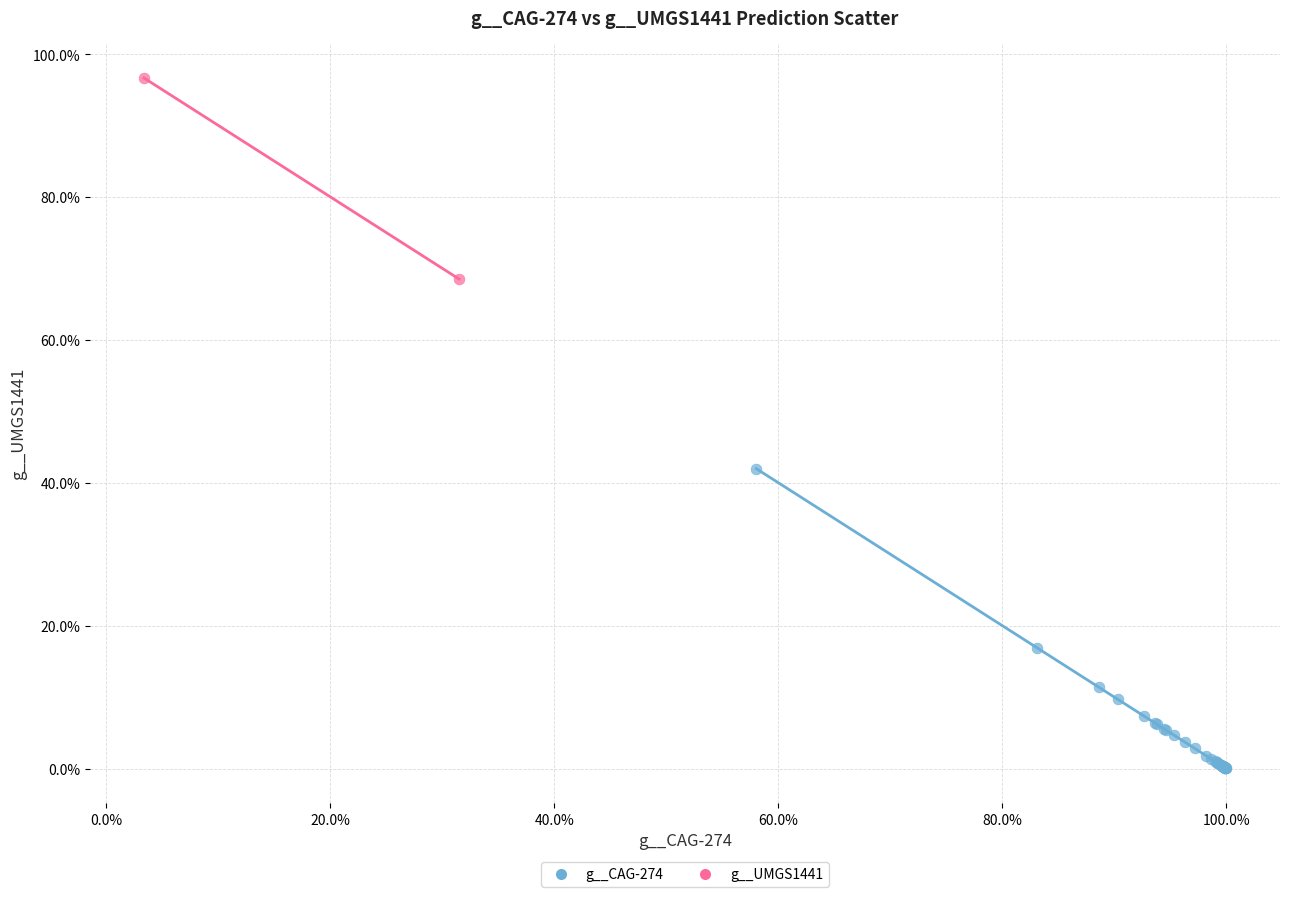

Which series has the largest Y range (max minus min)?

g__CAG-274